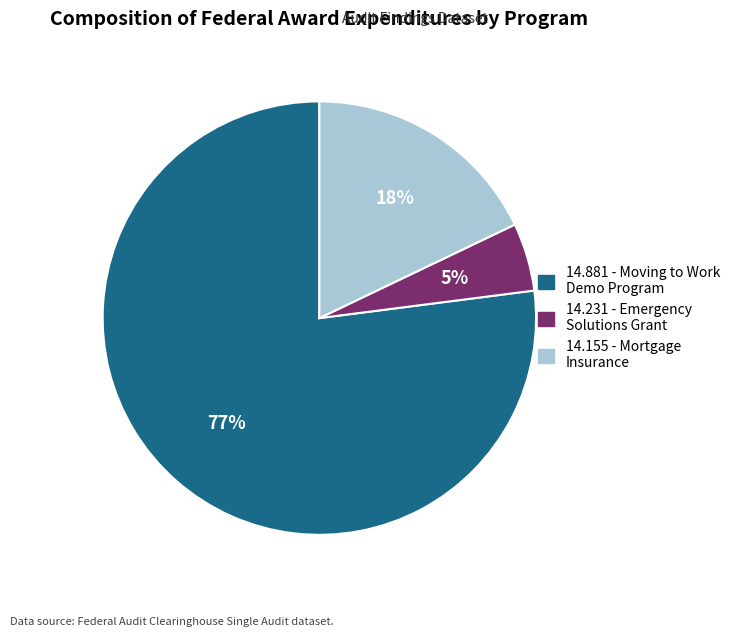

Which category has the smallest portion of the pie?

14.231 - Emergency Solutions Grant